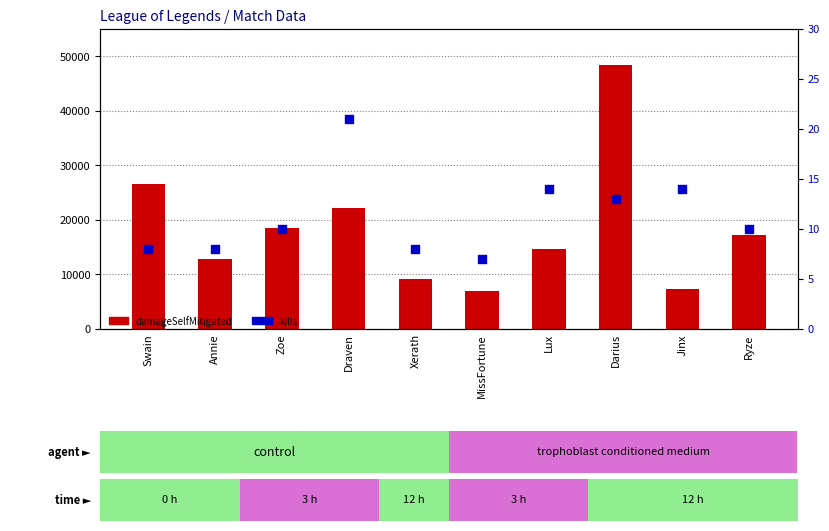

At how many categories does at least one series exceed 46404?

1